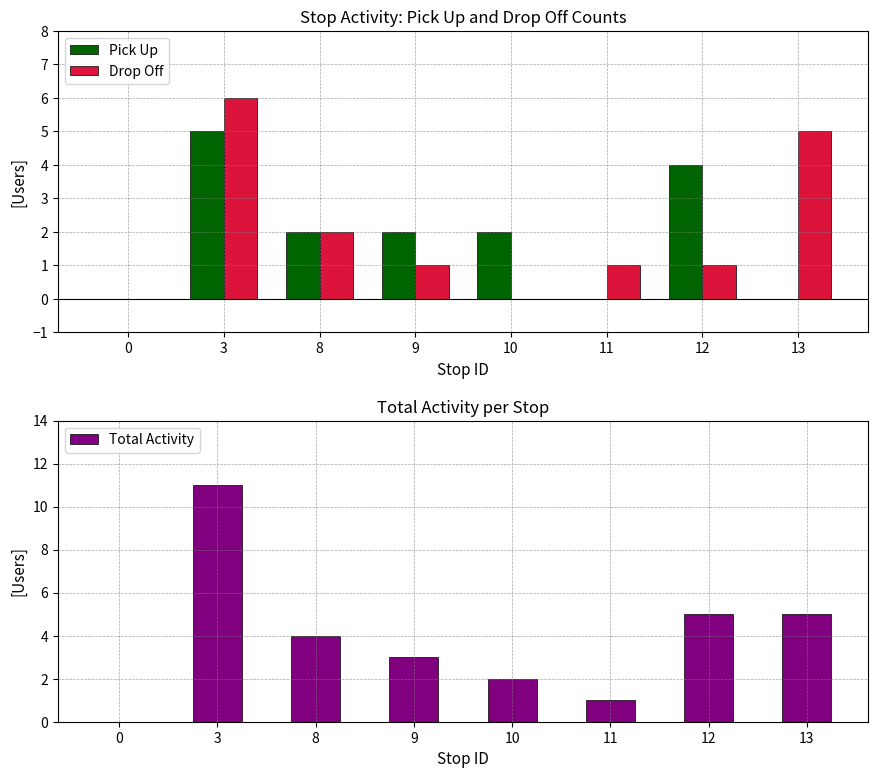

Where is Pick Up nearest to the value 2?

8